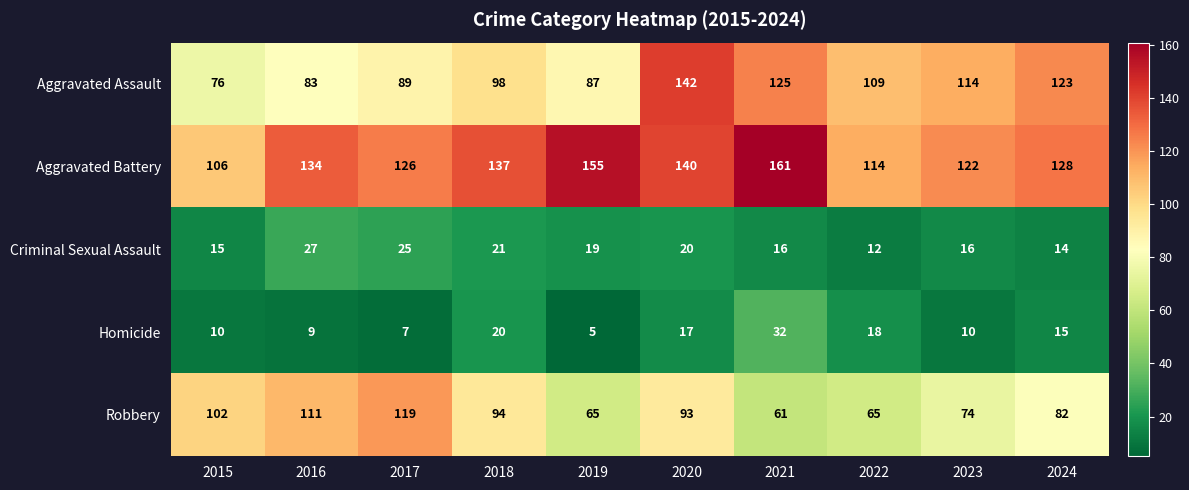

What is the difference between the highest and lowest values at 2021?

145